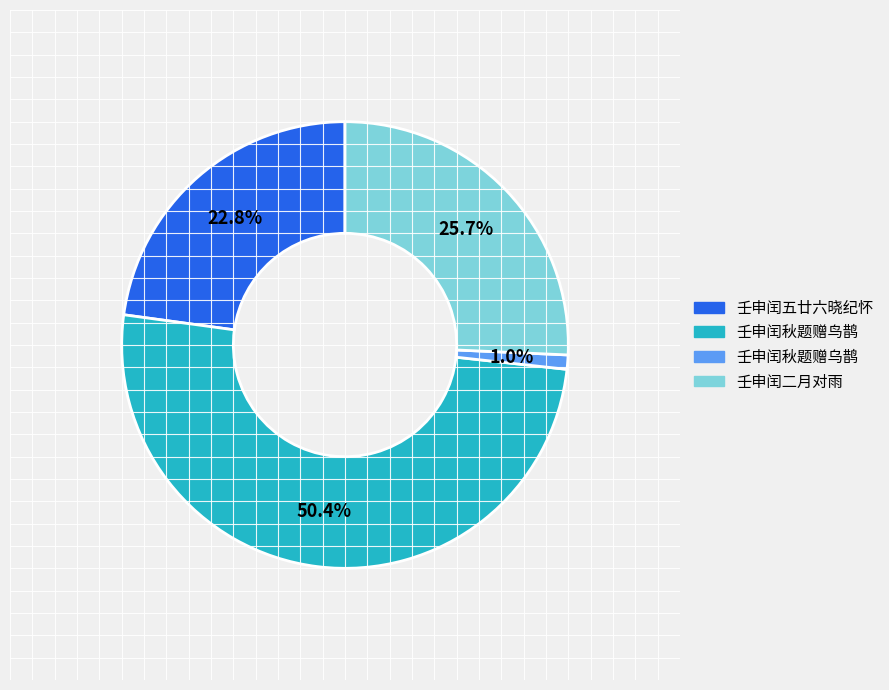

Between 壬申闰秋题赠乌鹊 and 壬申闰五廿六晓纪怀, which is larger?

壬申闰五廿六晓纪怀